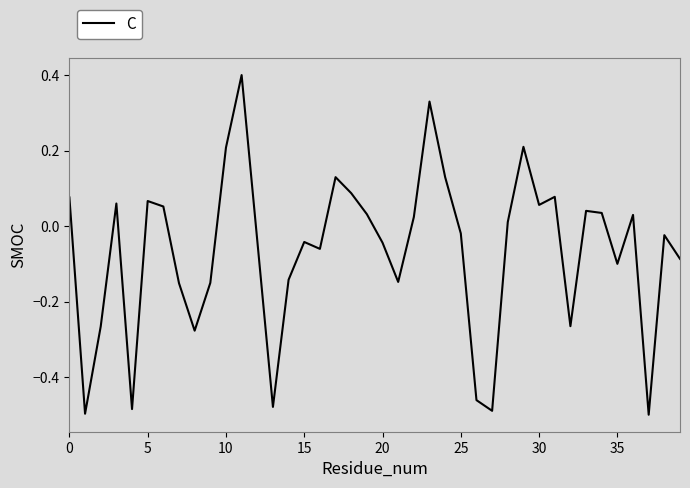

How many values exceed 0?

19